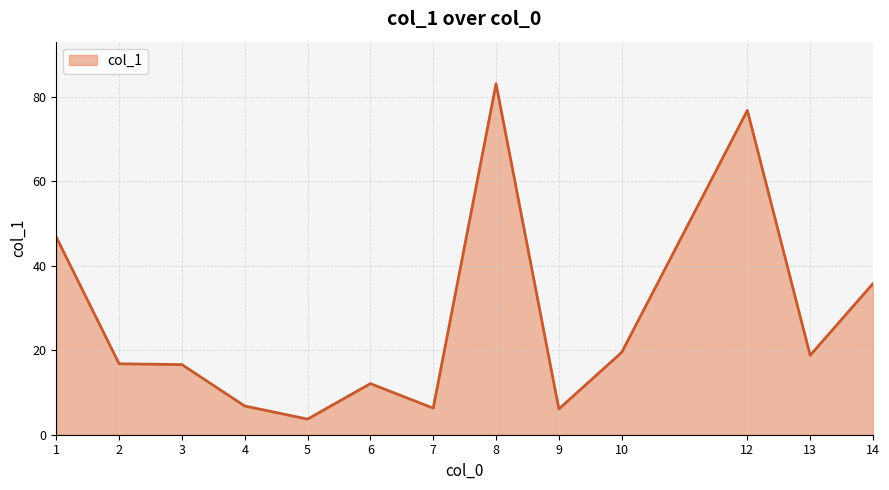

True or false: the data shows 11.2 at 4.

False